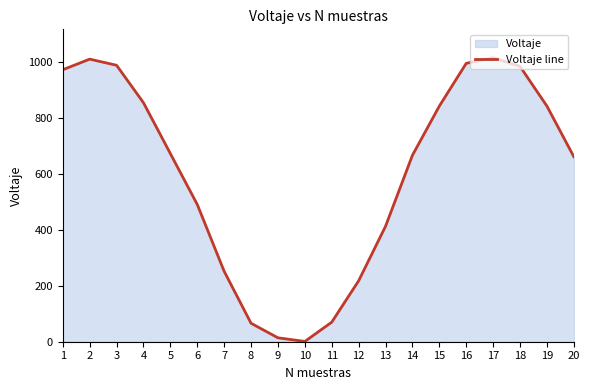

How many values are below 673?

10